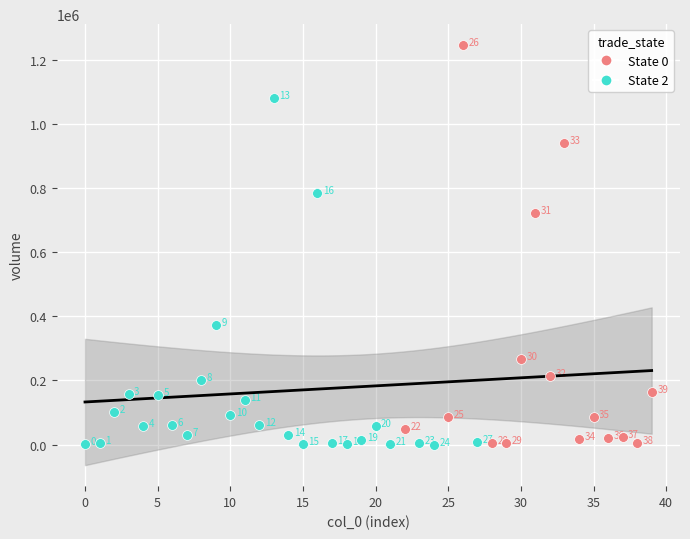

What are all the series names shown in the legend?

State 0, State 2